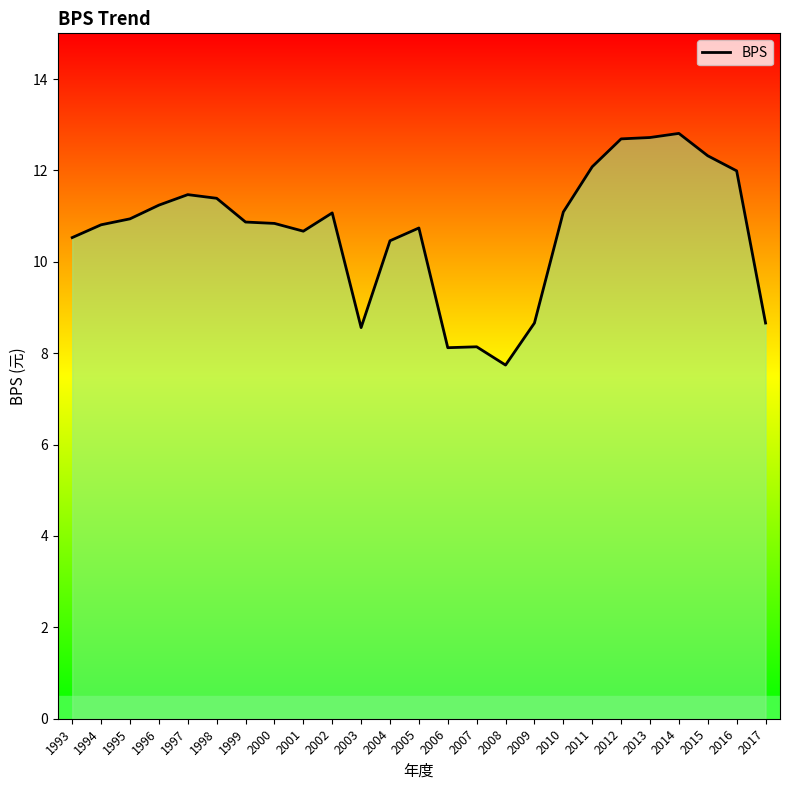

Which category has the lowest value across all series?

2008